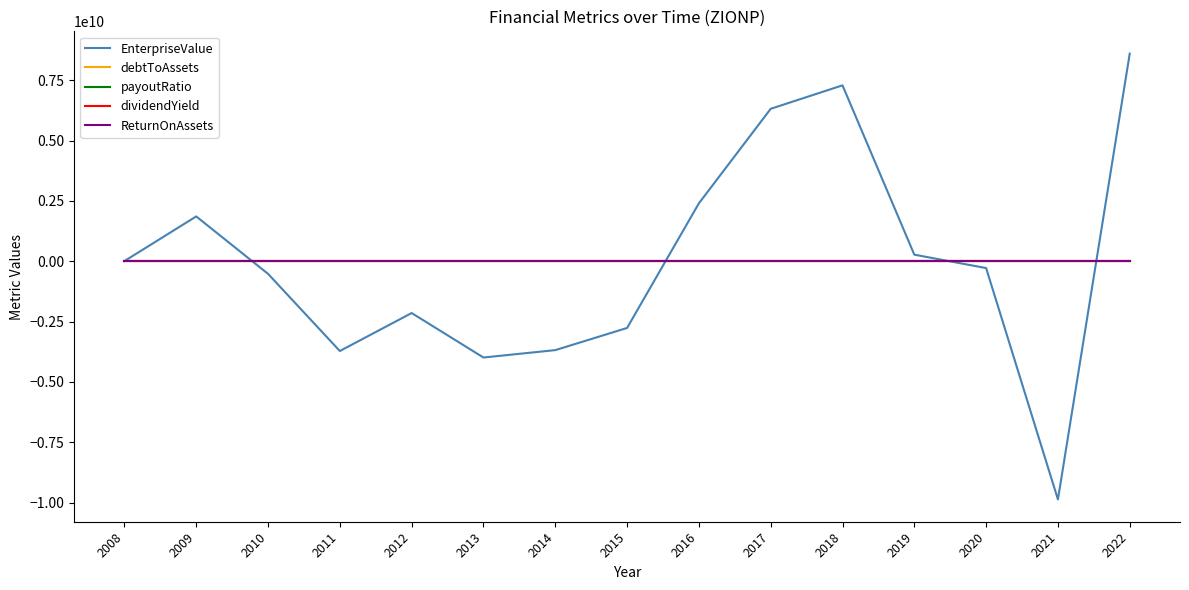

What is the lowest value of the payoutRatio series?

-0.7